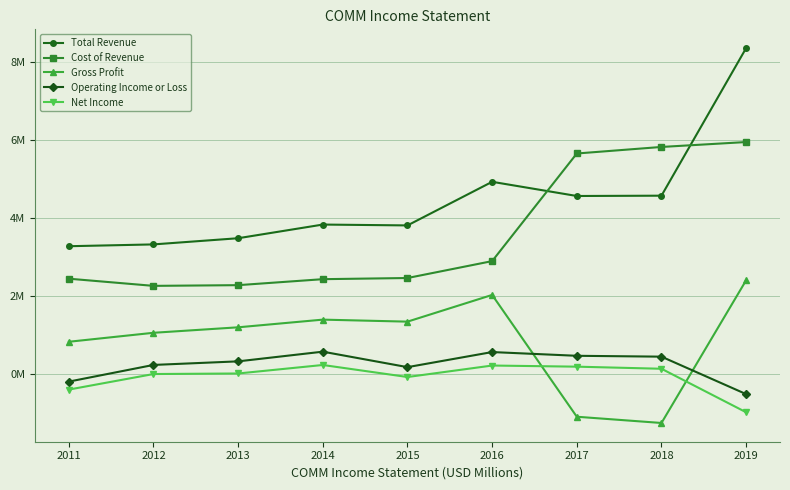

At which label does Gross Profit reach its minimum?

2018